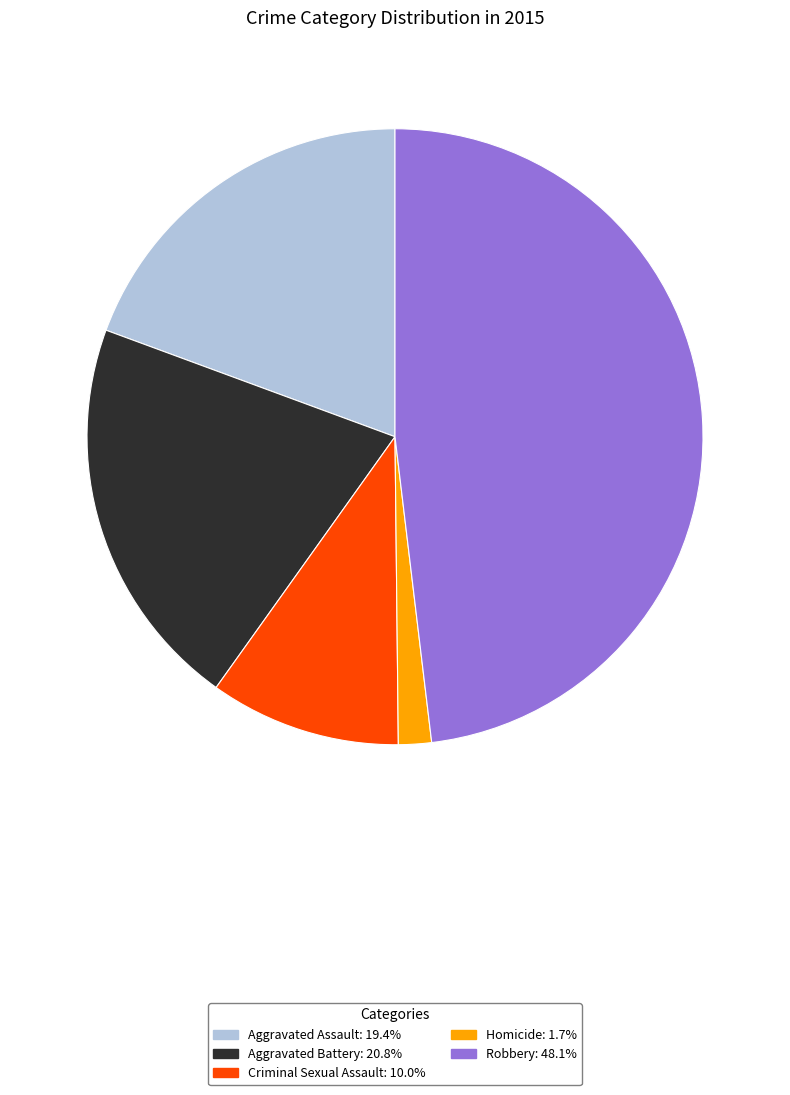

Between Criminal Sexual Assault and Homicide, which is larger?

Criminal Sexual Assault